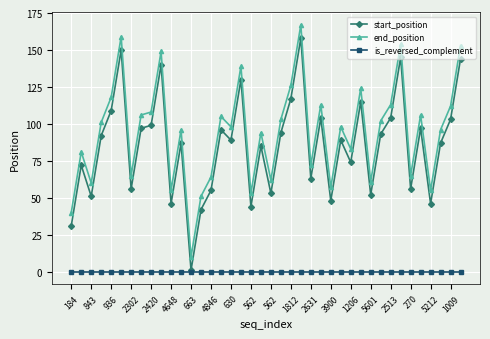

Rank the series by their maximum value, from highest to lowest.

end_position, start_position, is_reversed_complement